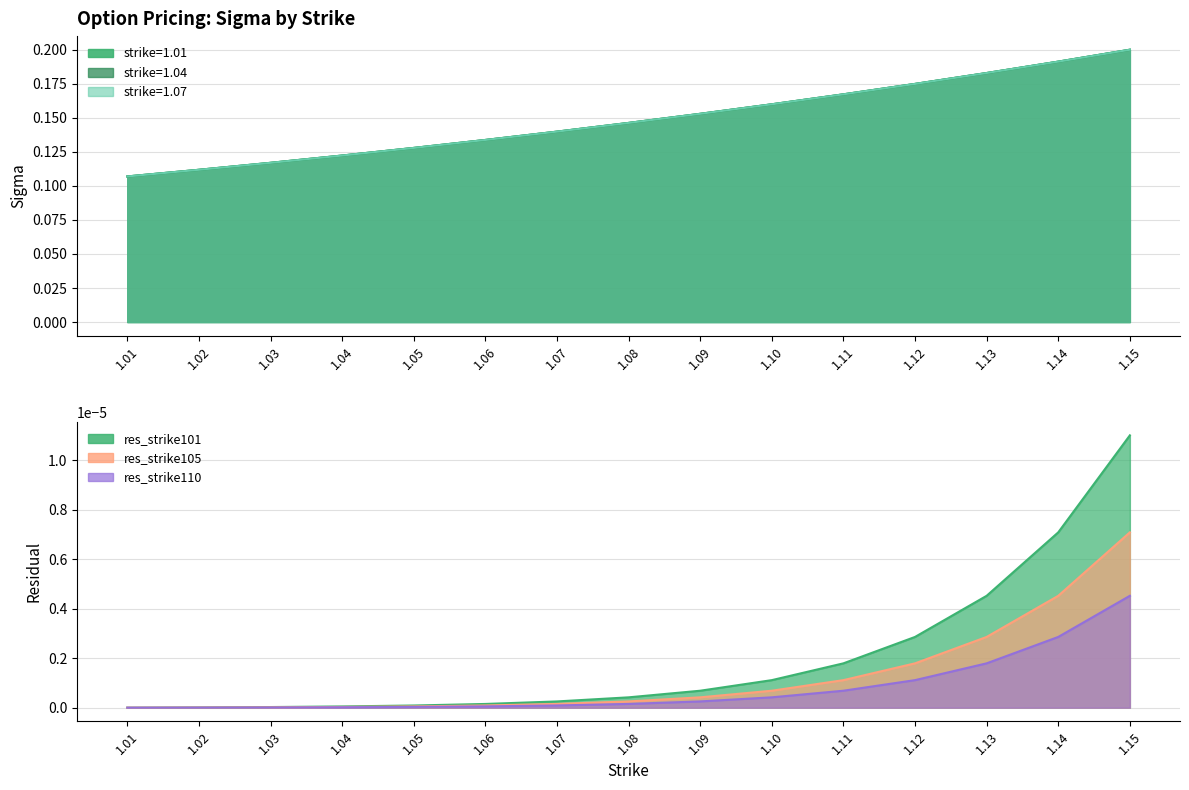

Between 1.01 and 1.10, which series saw the biggest shift?

strike=1.01